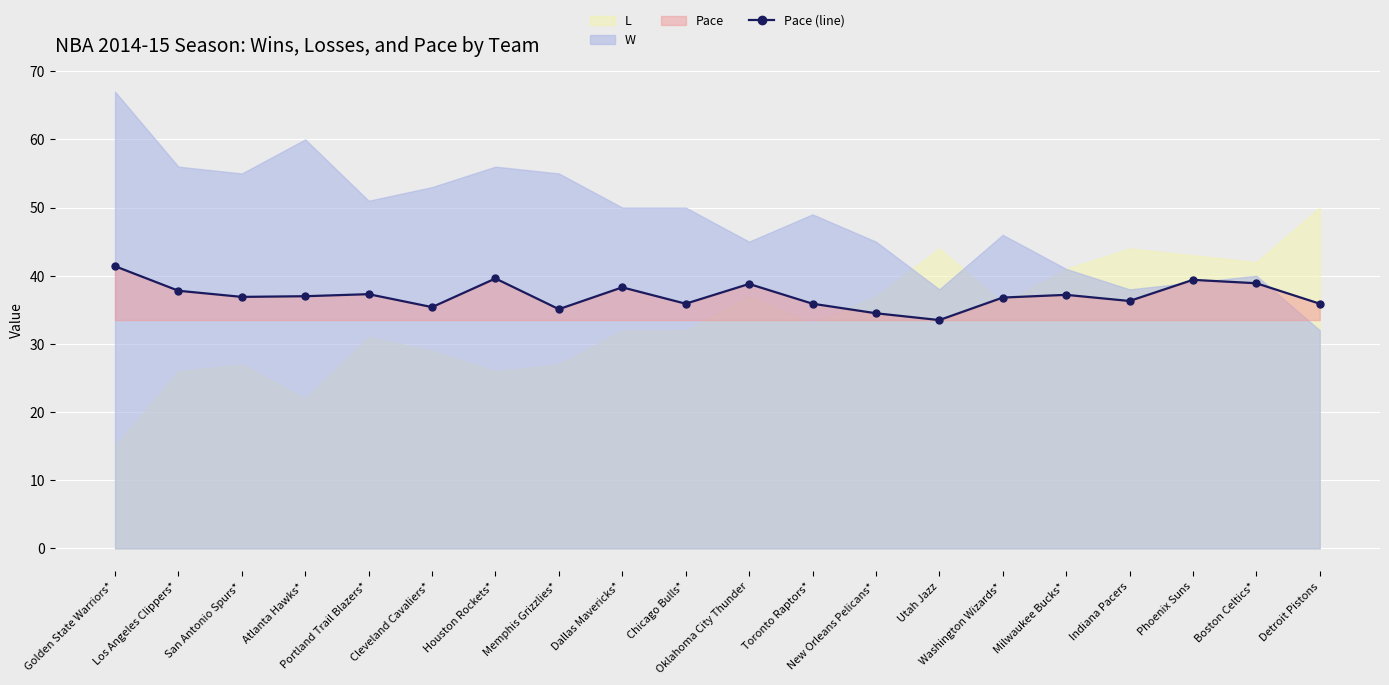

The value at Washington Wizards* is 54.0. True or false?

False